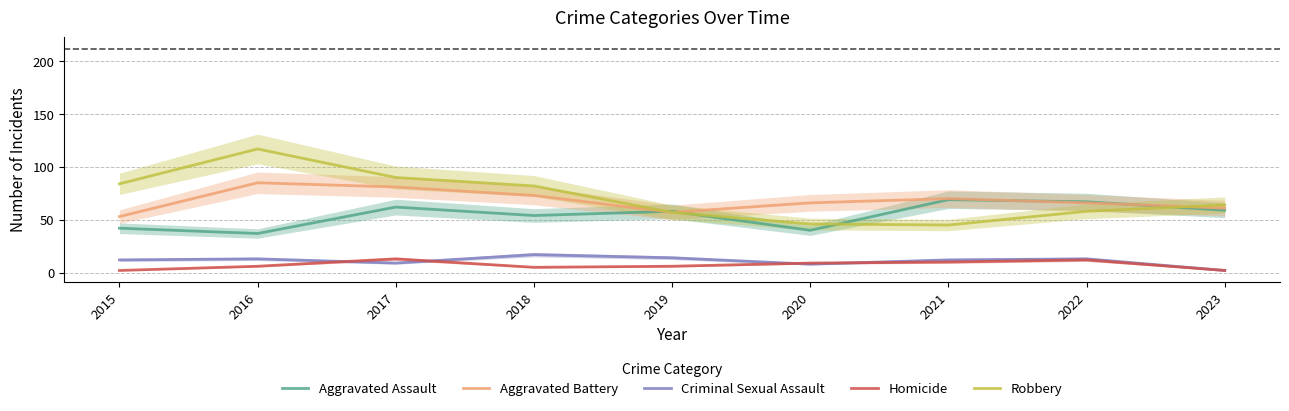

Does the chart display data point markers on the line(s)?

No